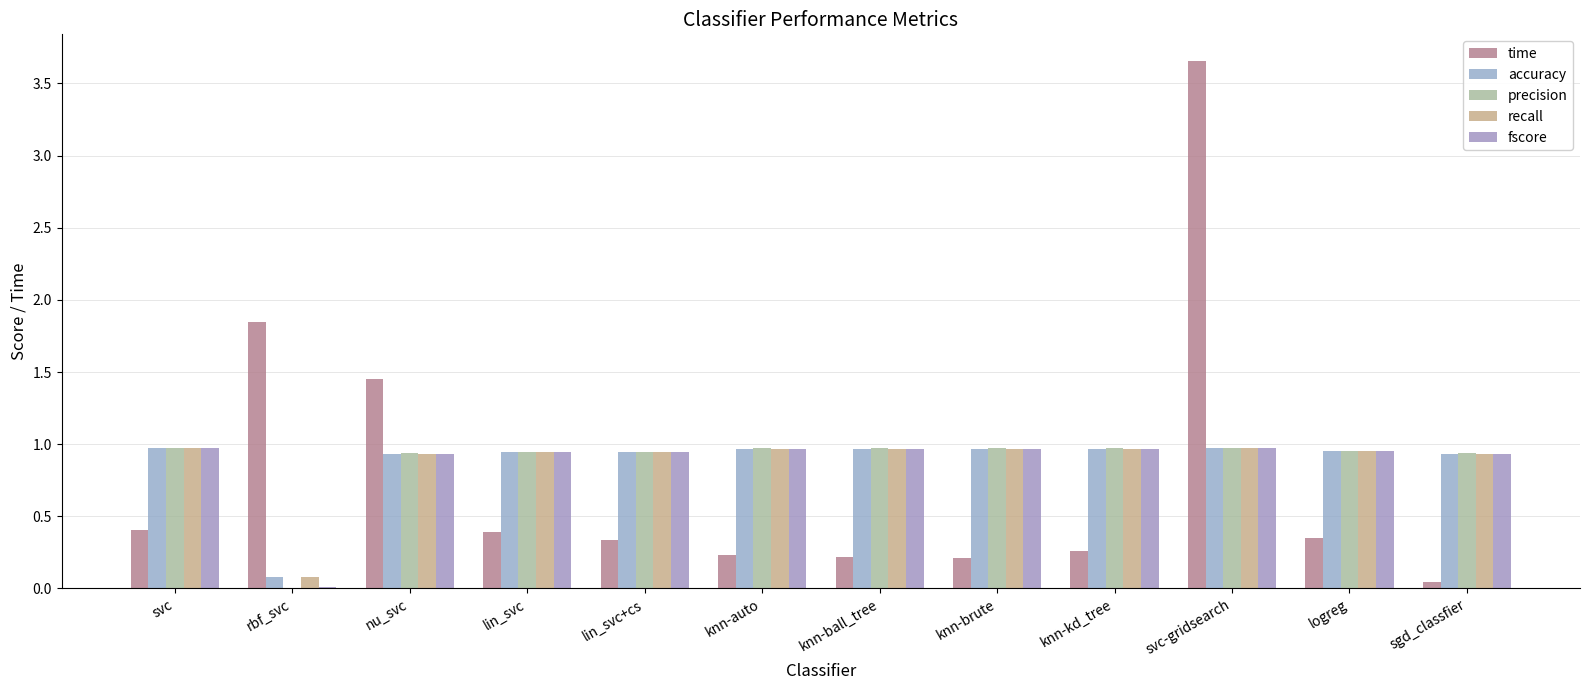

At which category is the sum across all series the highest?

svc-gridsearch